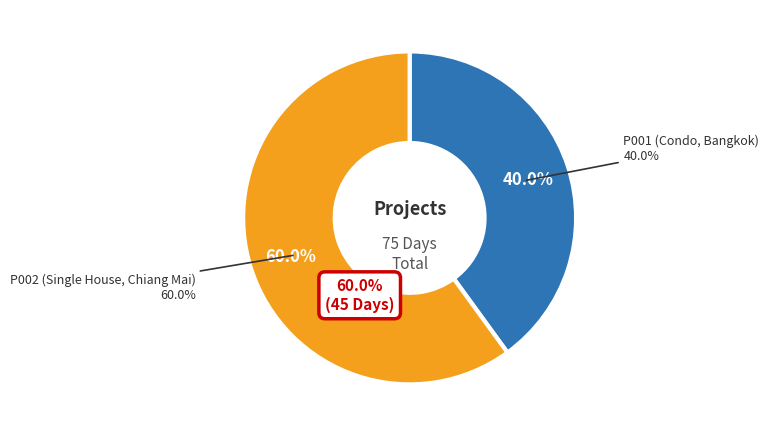

Which slice is the largest?

P002 (Single House, Chiang Mai)